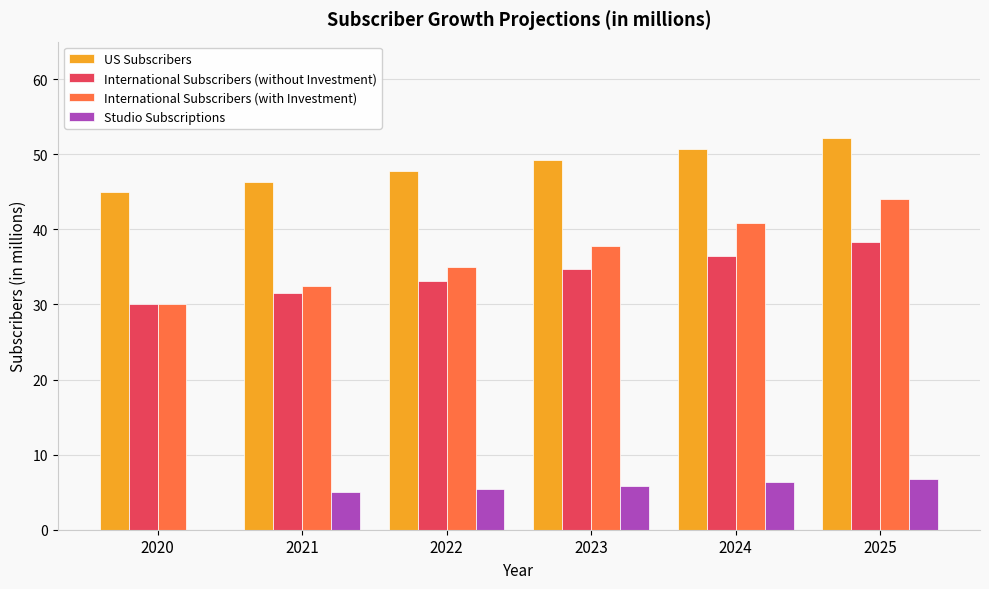

What is the approximate value of Studio Subscriptions at 2024?

6.3